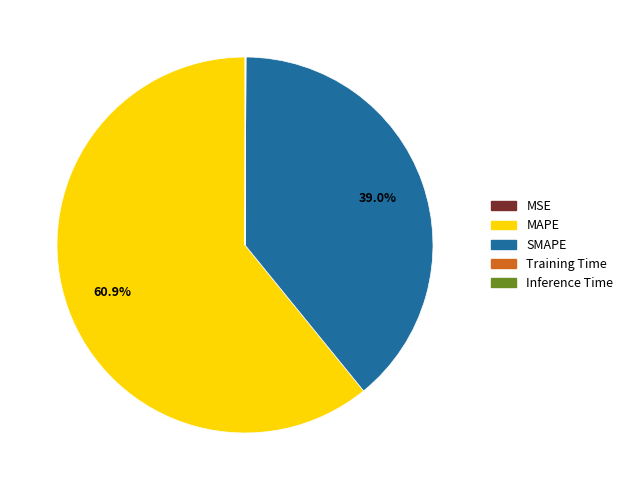

Which has a higher value, SMAPE or MAPE?

MAPE